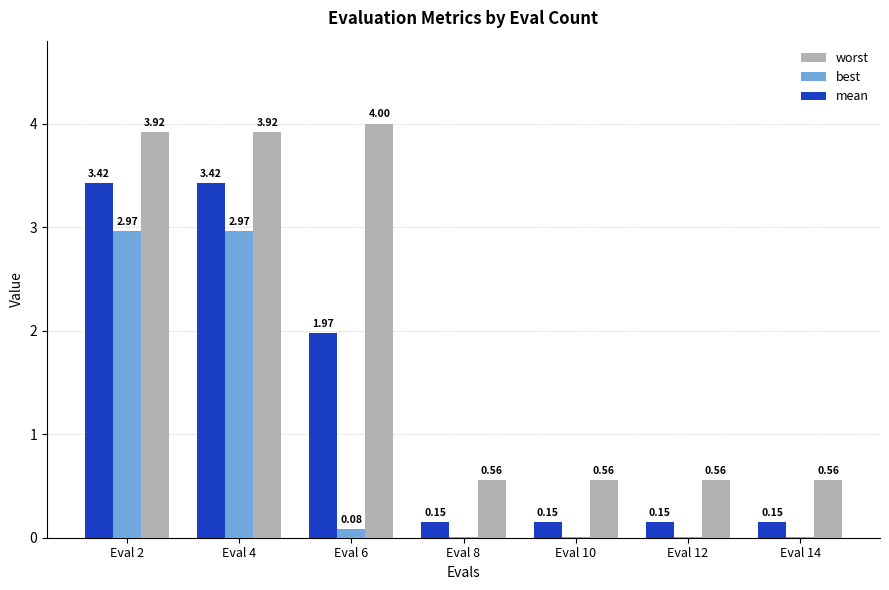

How many distinct data groups are displayed?

3